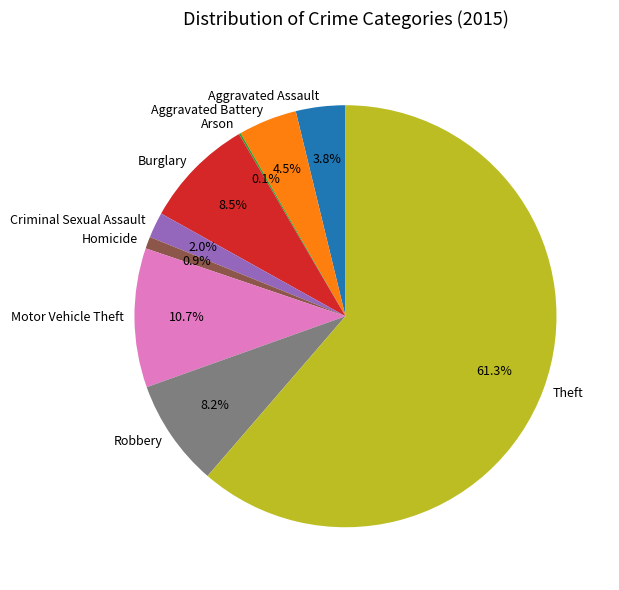

What is the largest slice in the pie chart?

Theft